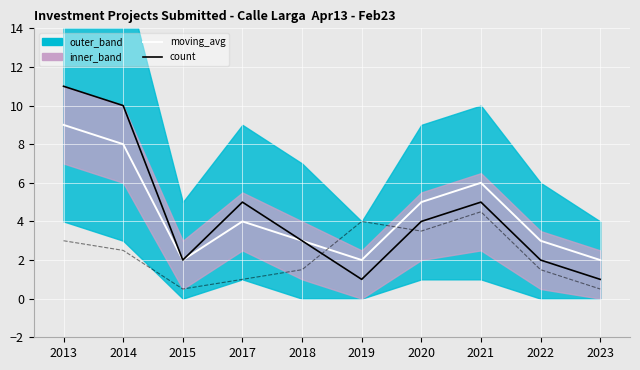

What value does the moving_avg series have at 2013?

9.0